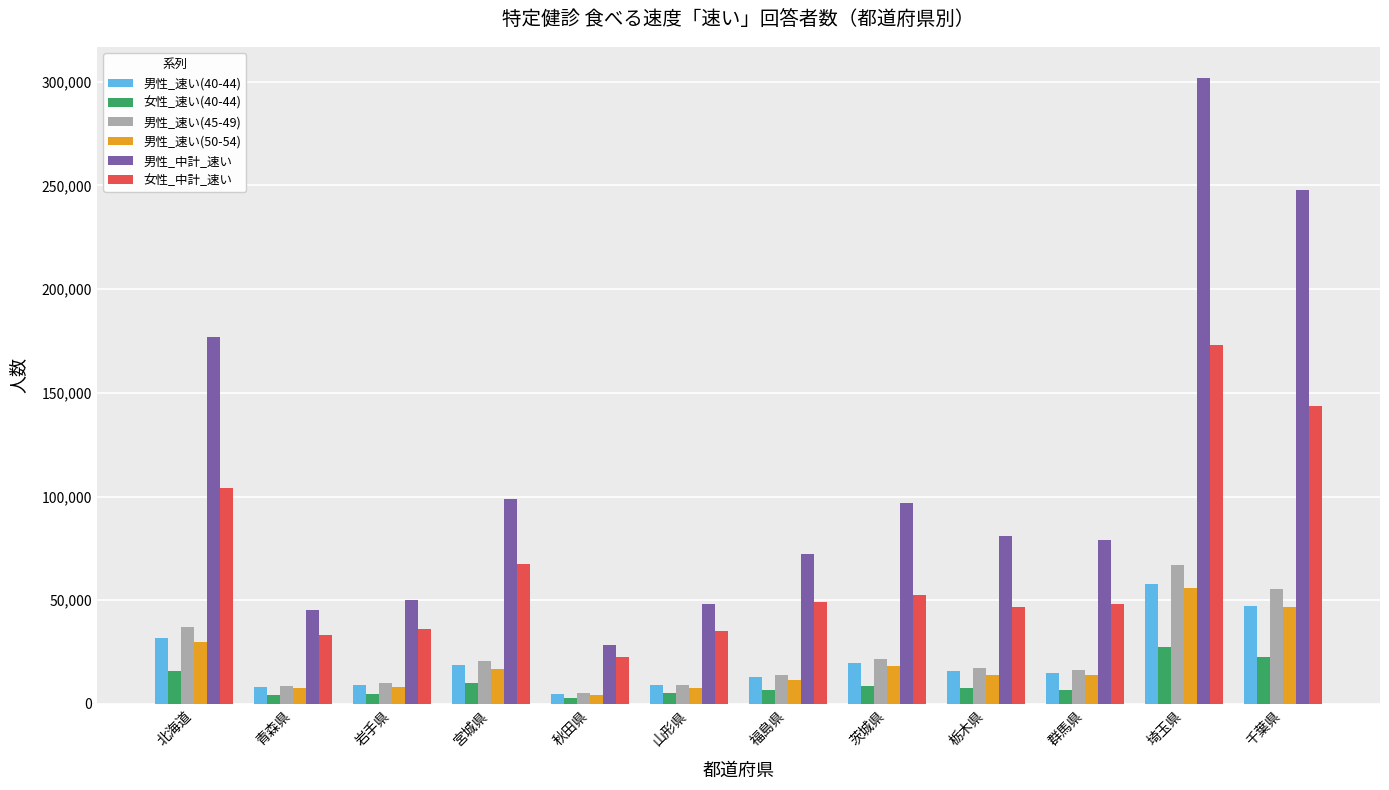

At which category is the sum across all series the highest?

埼玉県